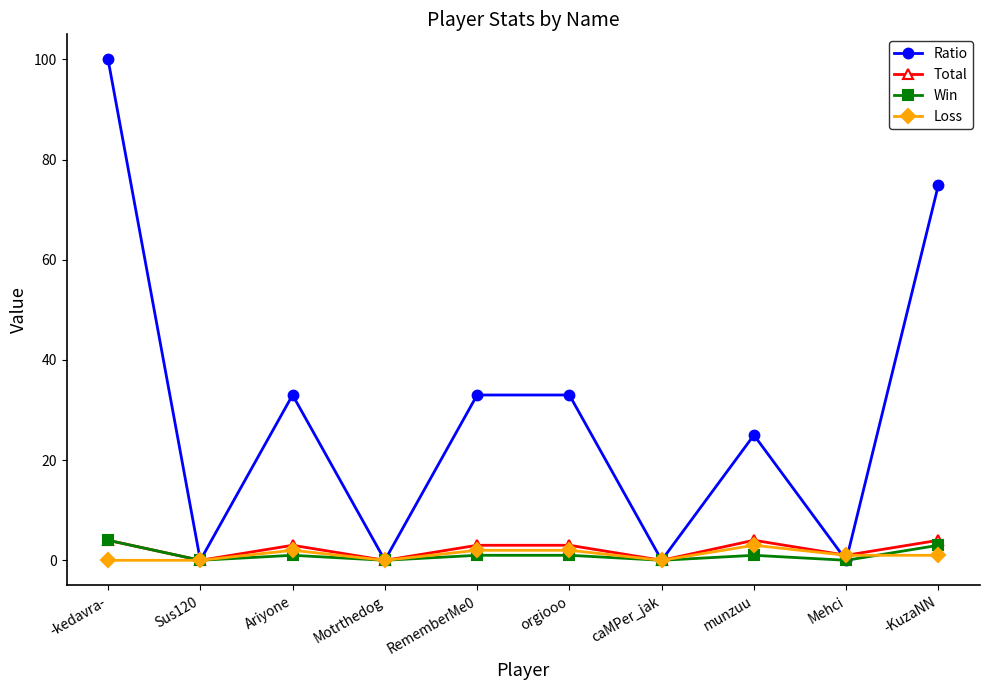

Between Sus120 and munzuu, which series saw the biggest shift?

Ratio